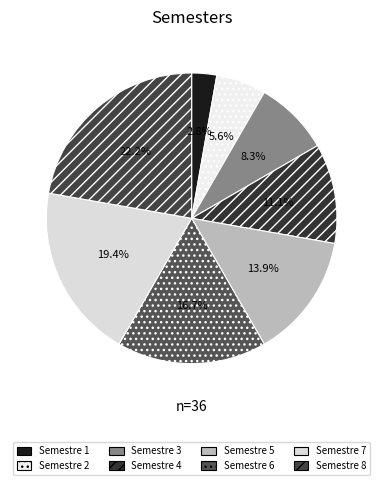

To the nearest percent, what is the difference between the largest and smallest slice percentages?

19%